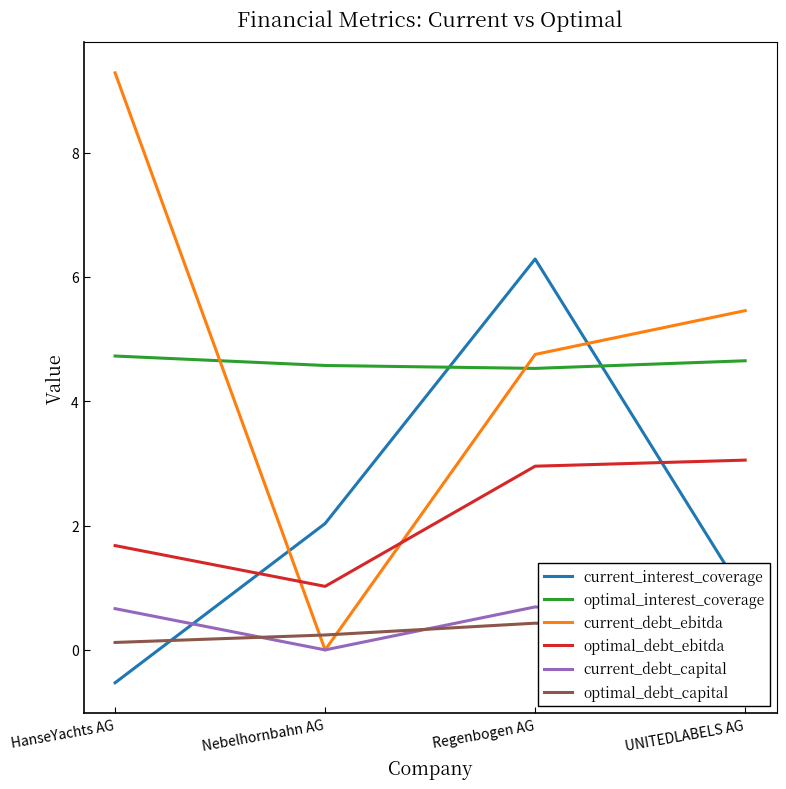

True or false: current_debt_capital and optimal_debt_ebitda cross at least once.

False